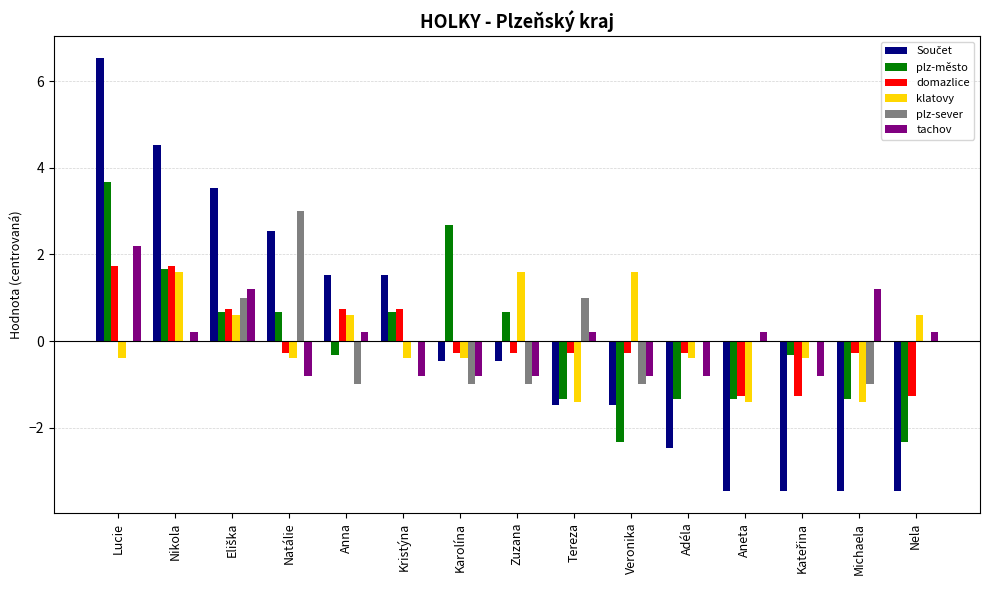

What is the maximum value for klatovy?

1.6